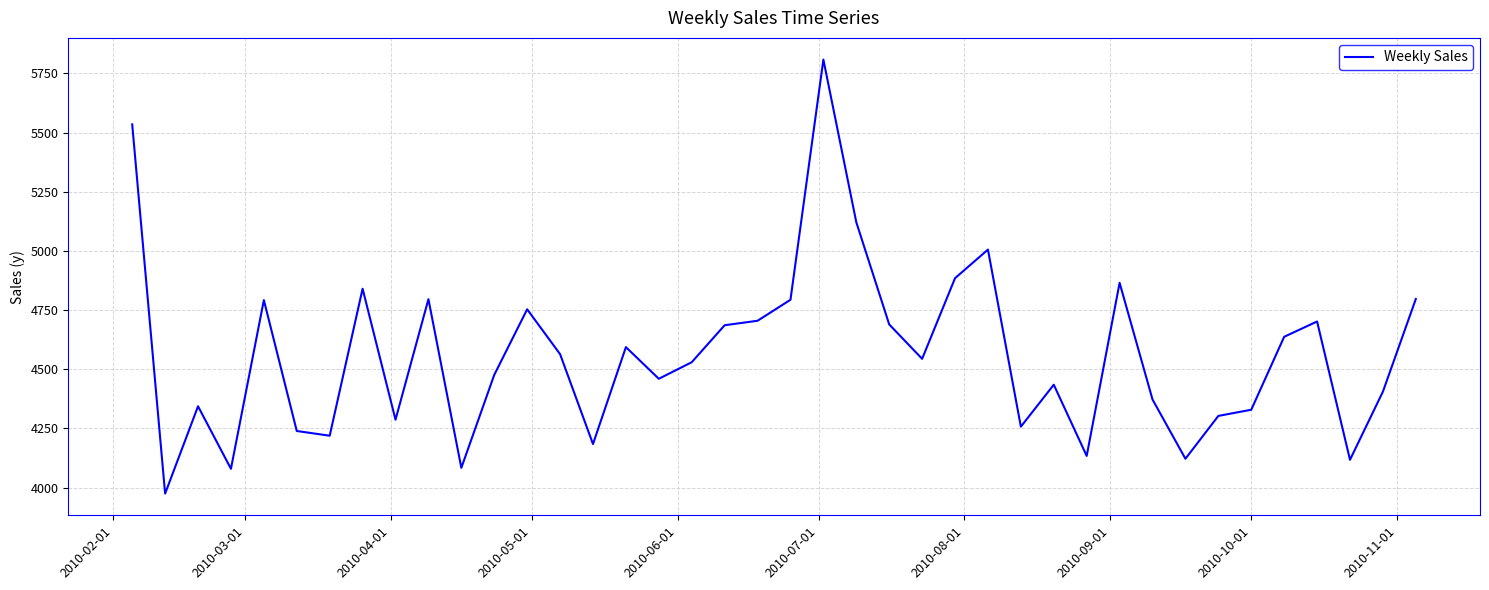

What is the maximum value shown in the chart?

5808.7